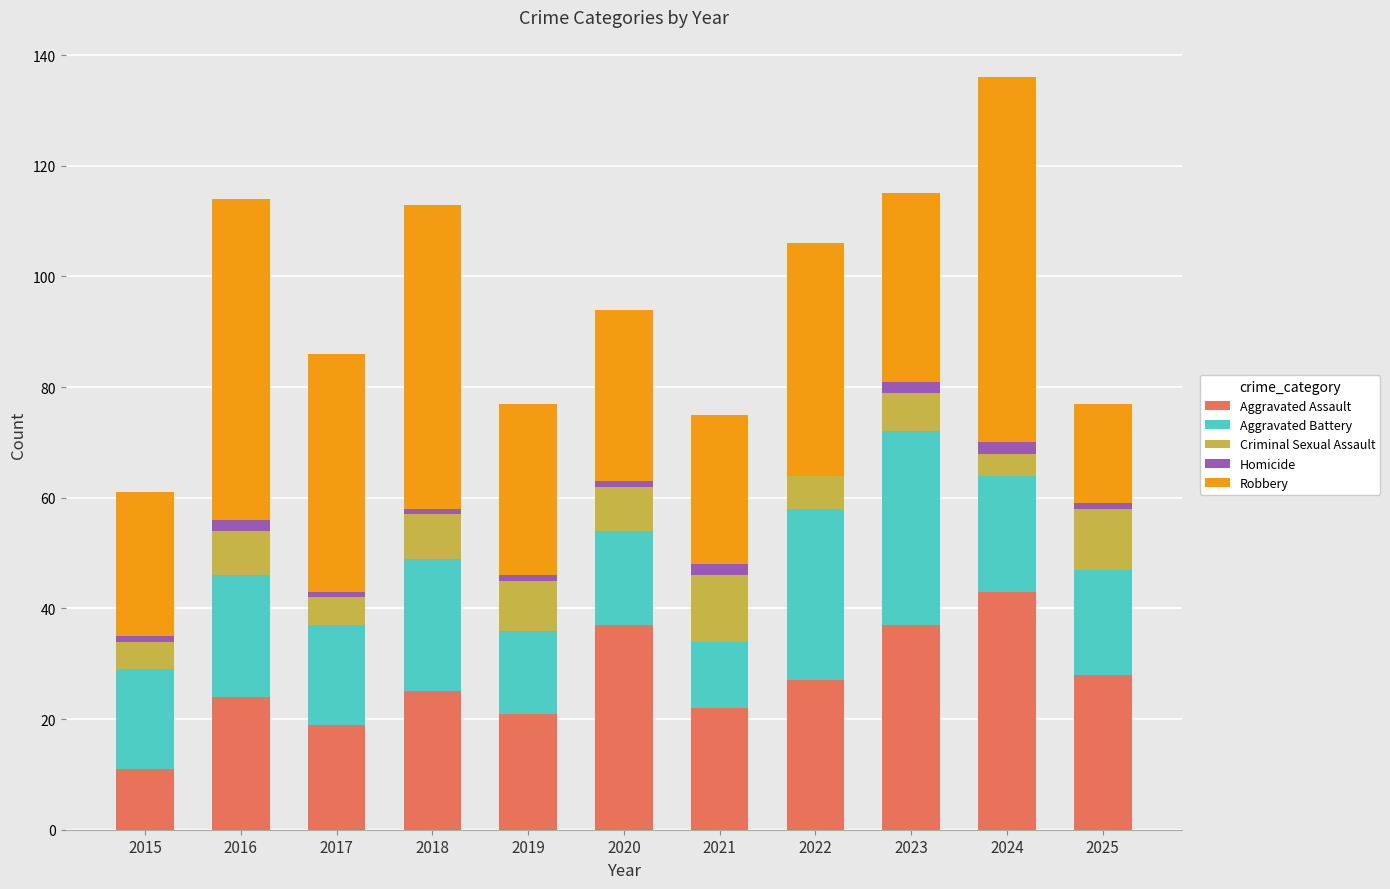

At which category is the sum across all series the highest?

2024